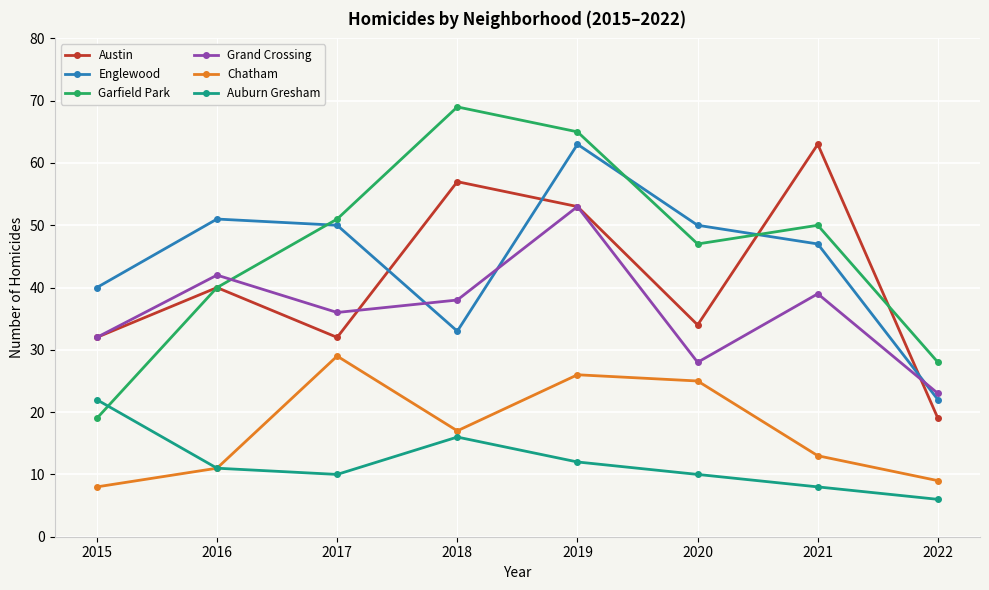

Does the chart have visible grid lines?

Yes